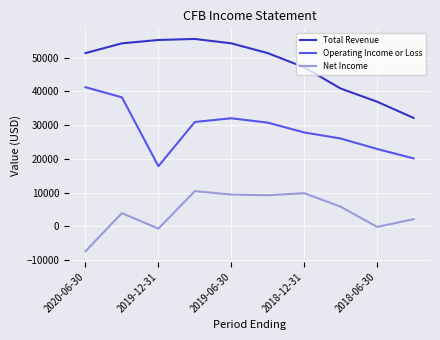

What is the highest value of the Operating Income or Loss series?

41200